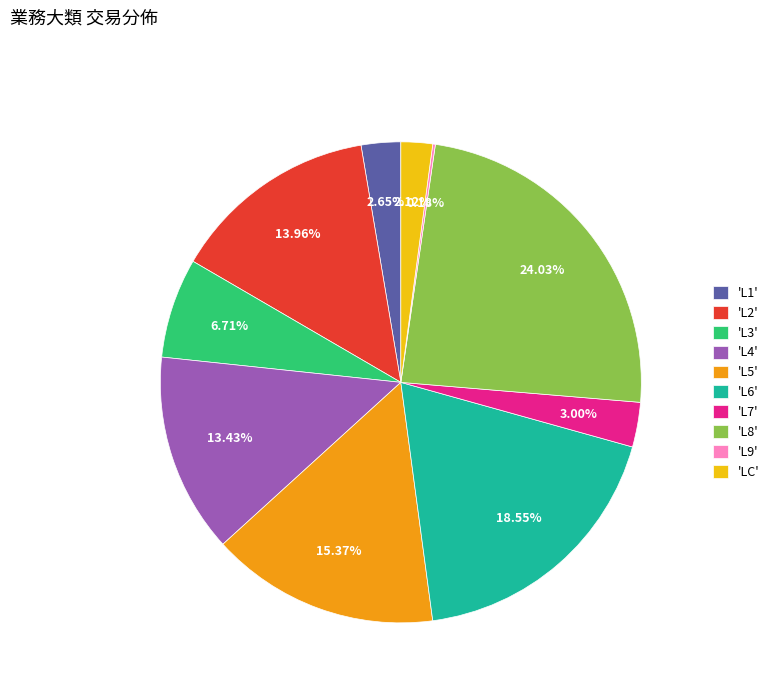

Combined, do 'L4' and 'L3' account for over 50%?

No